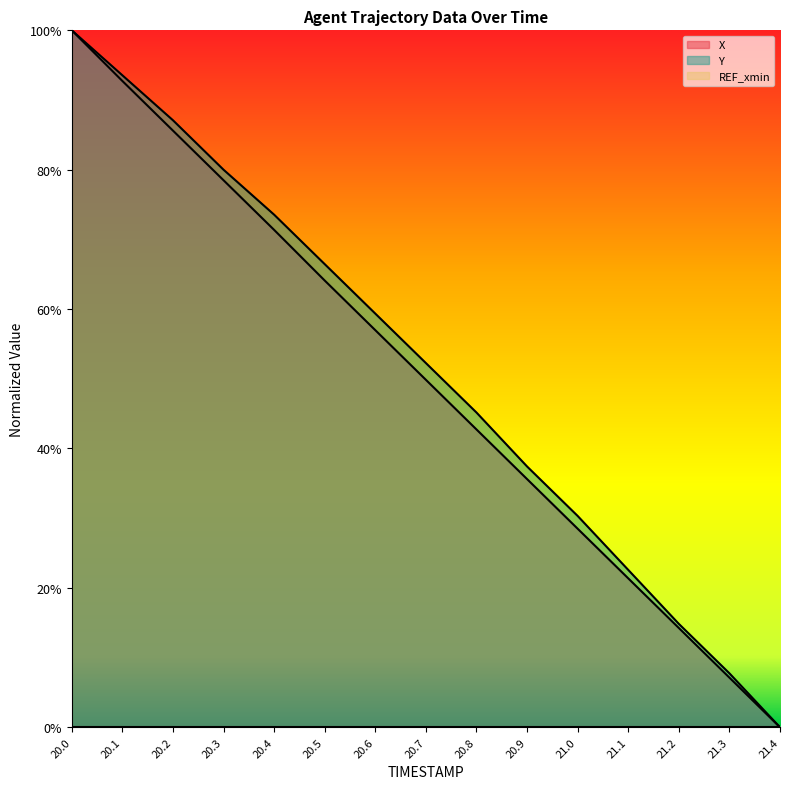

True or false: X and Y cross at least once.

False